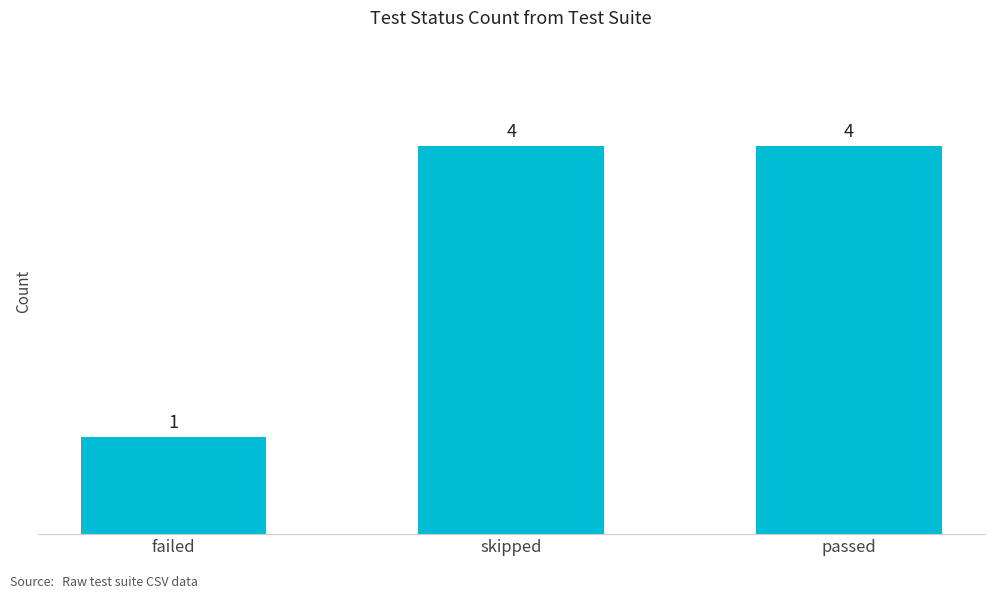

What is the label of the 1st bar from the right?

passed